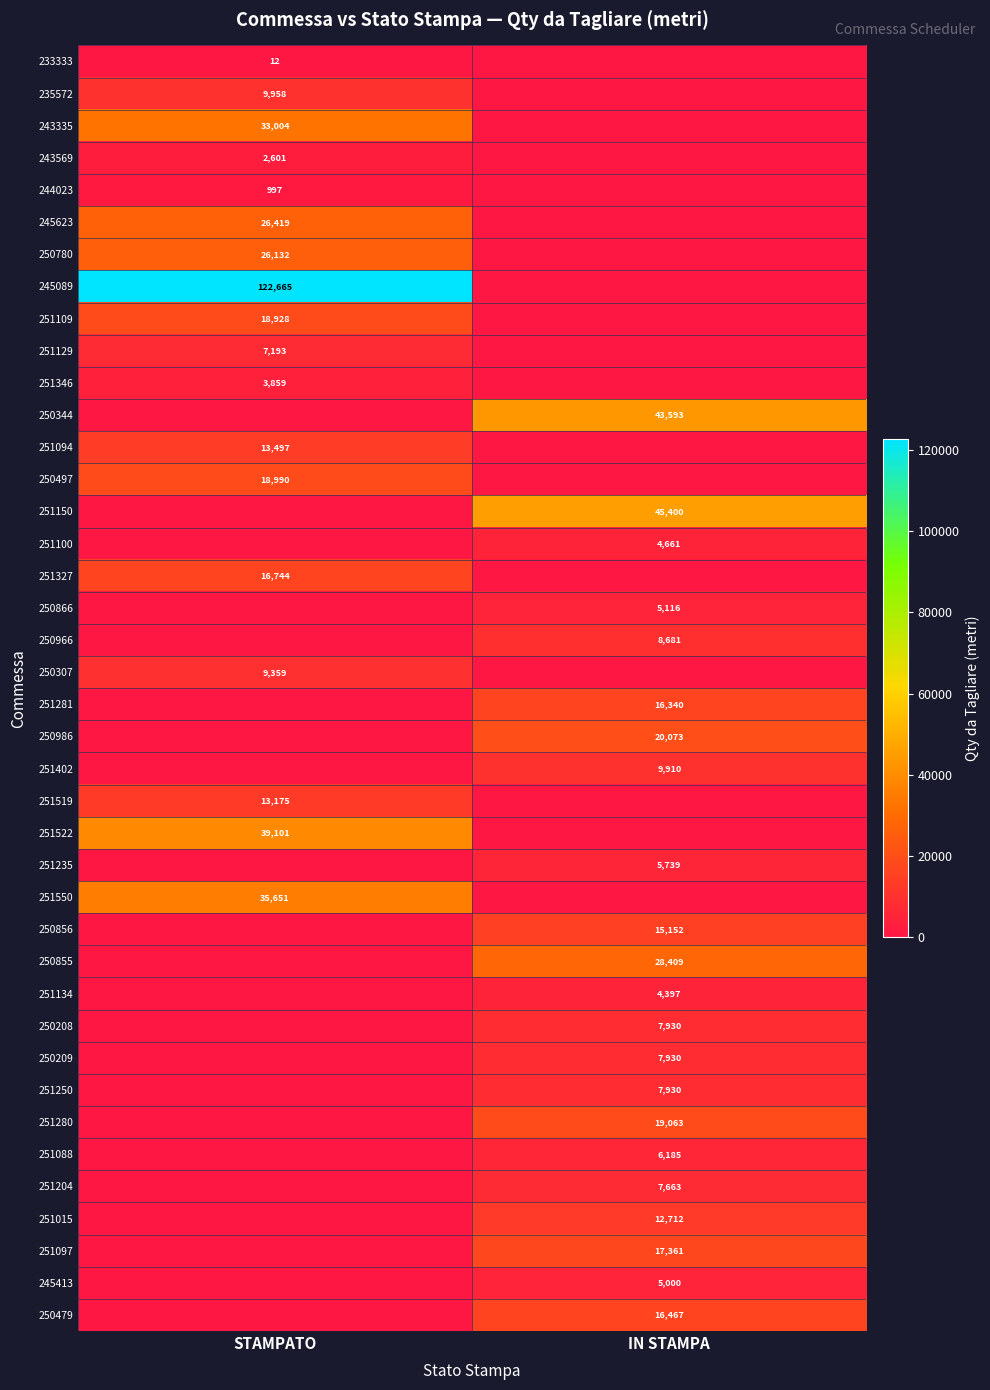

True or false: 250344 has a value of 43593 at IN STAMPA.

True